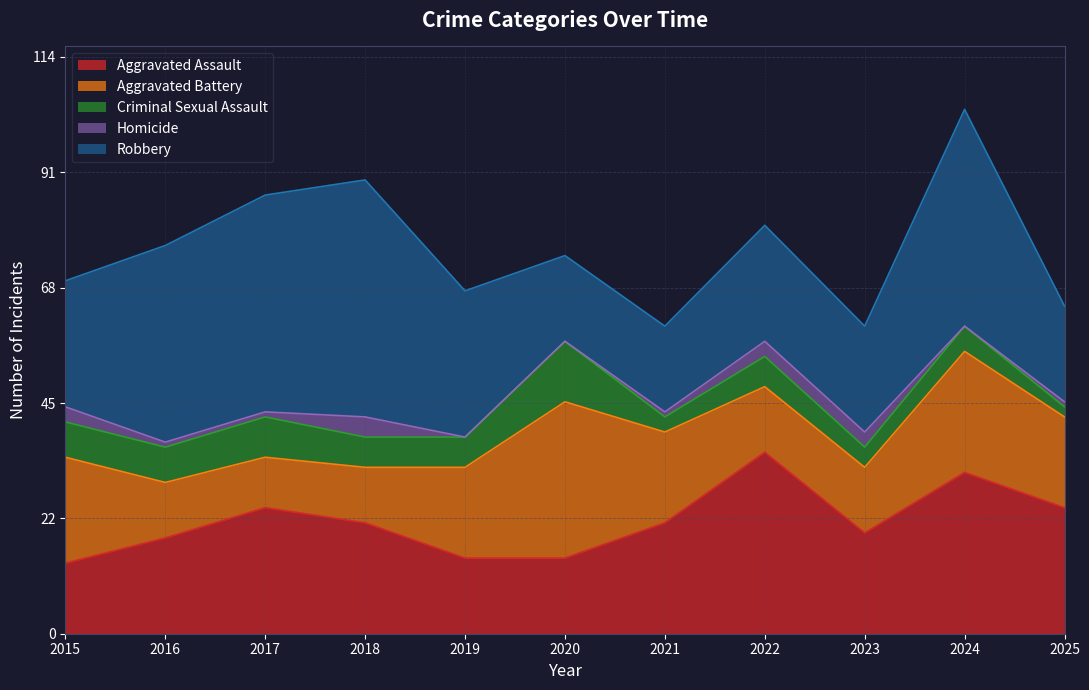

Does the chart display data point markers on the line(s)?

No